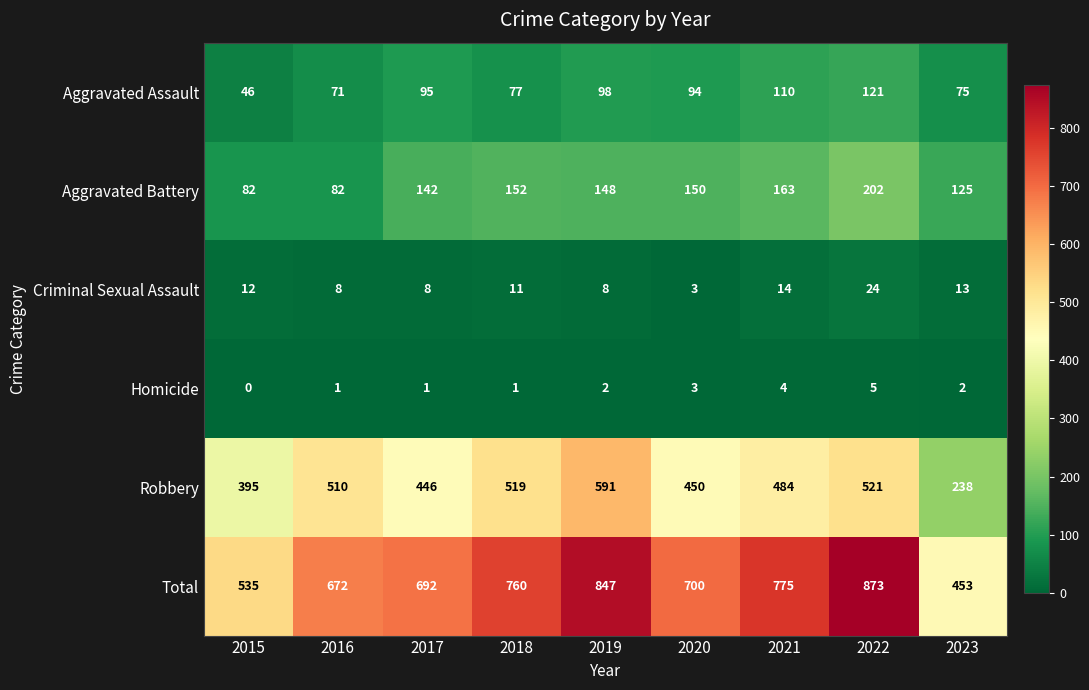

What is the sum of the Criminal Sexual Assault values at 2022 and 2016?

32